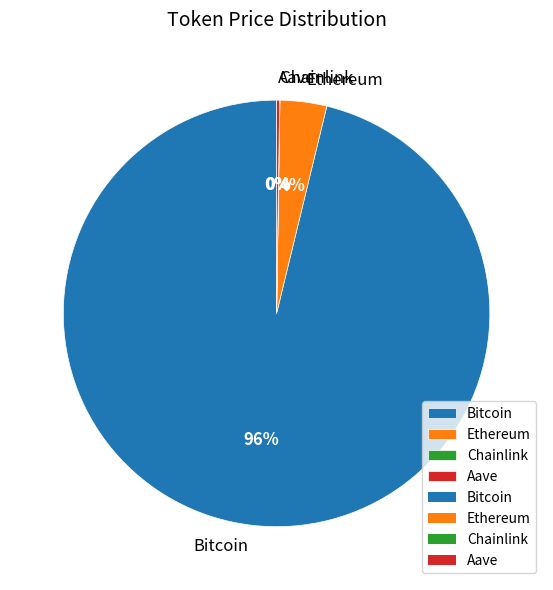

Is the sum of Bitcoin and Ethereum greater than half?

Yes